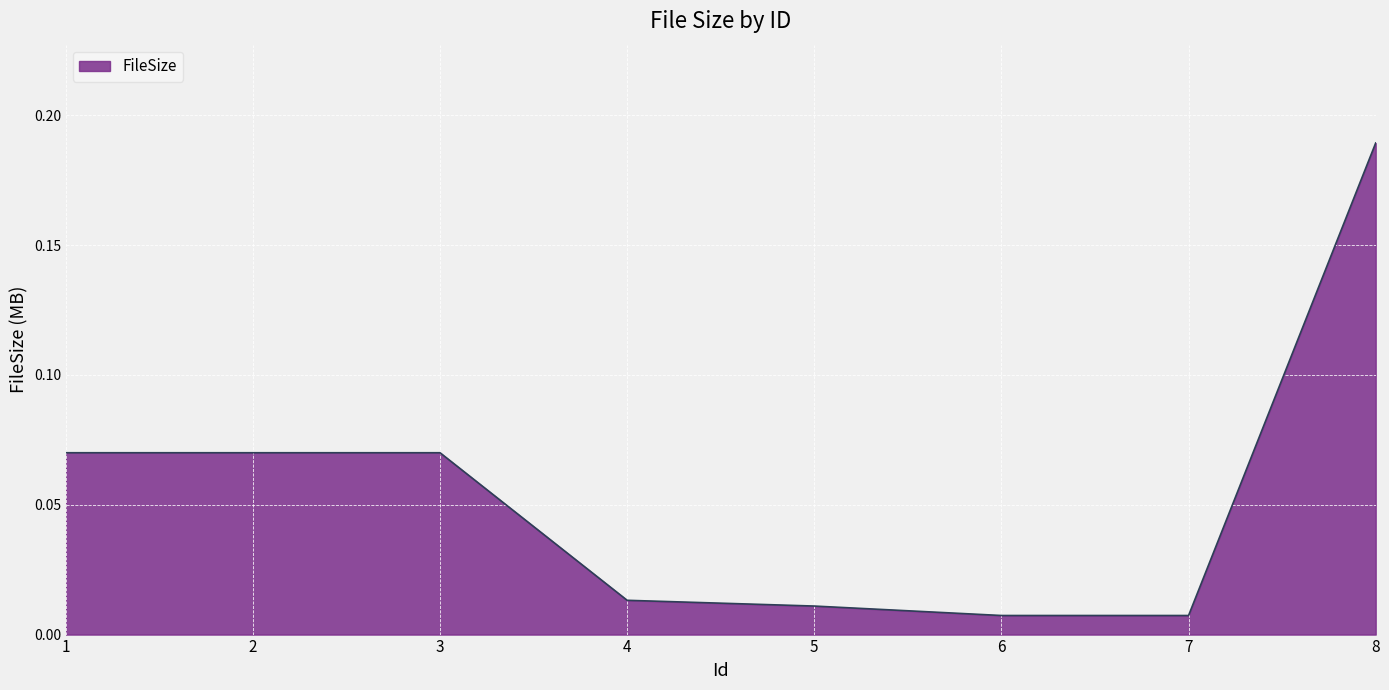

Which label corresponds to the largest value in the chart?

8